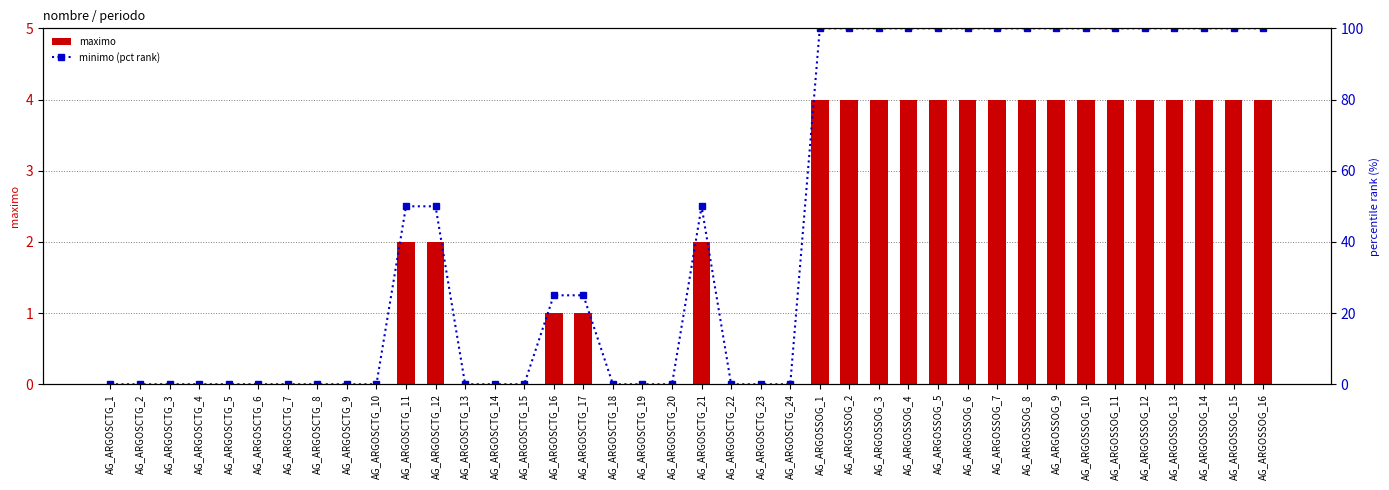

Is it true that minimo (pct) equals 41 at AG_ARGOSCTG_13?

False